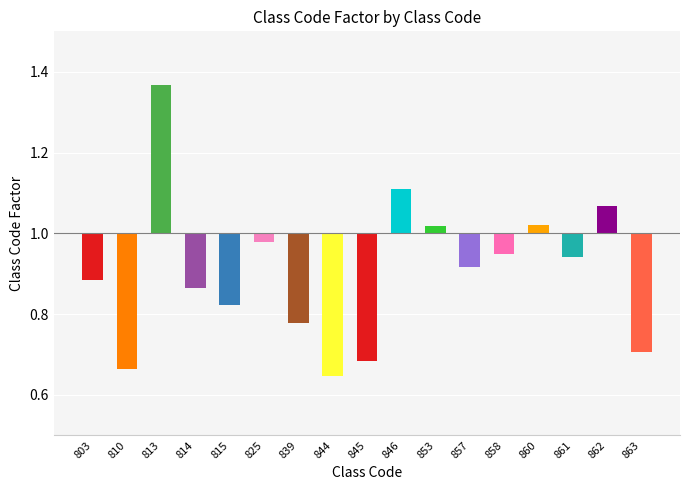

How many values are above zero?

5